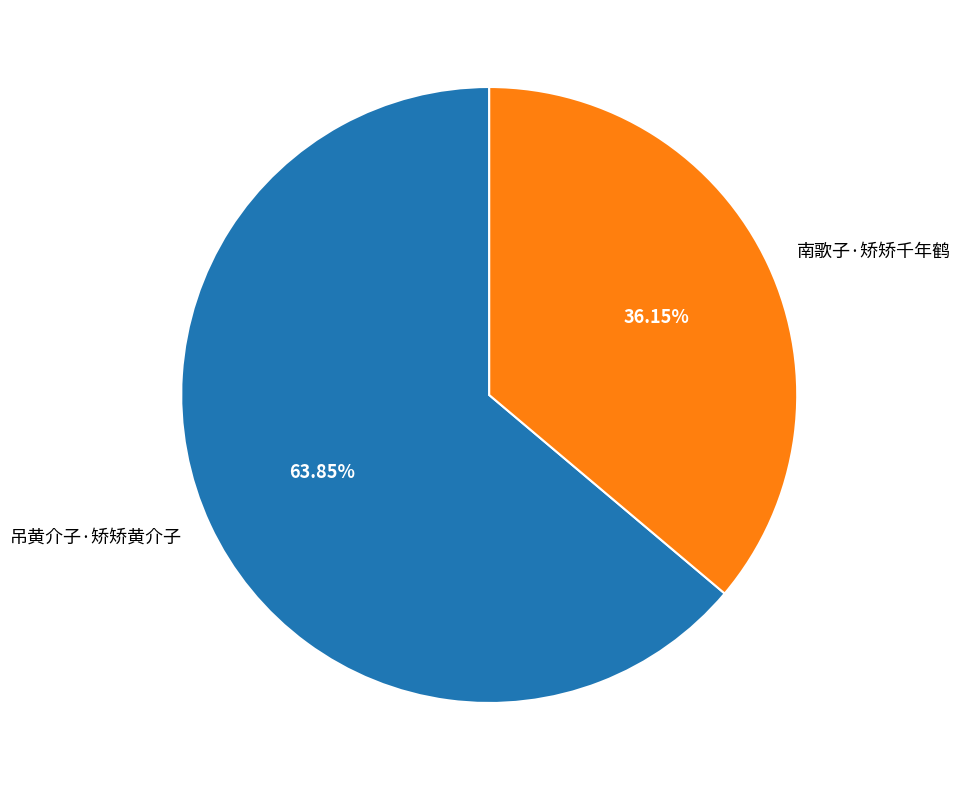

True or false: 吊黄介子·矫矫黄介子 accounts for 55% of the total.

False